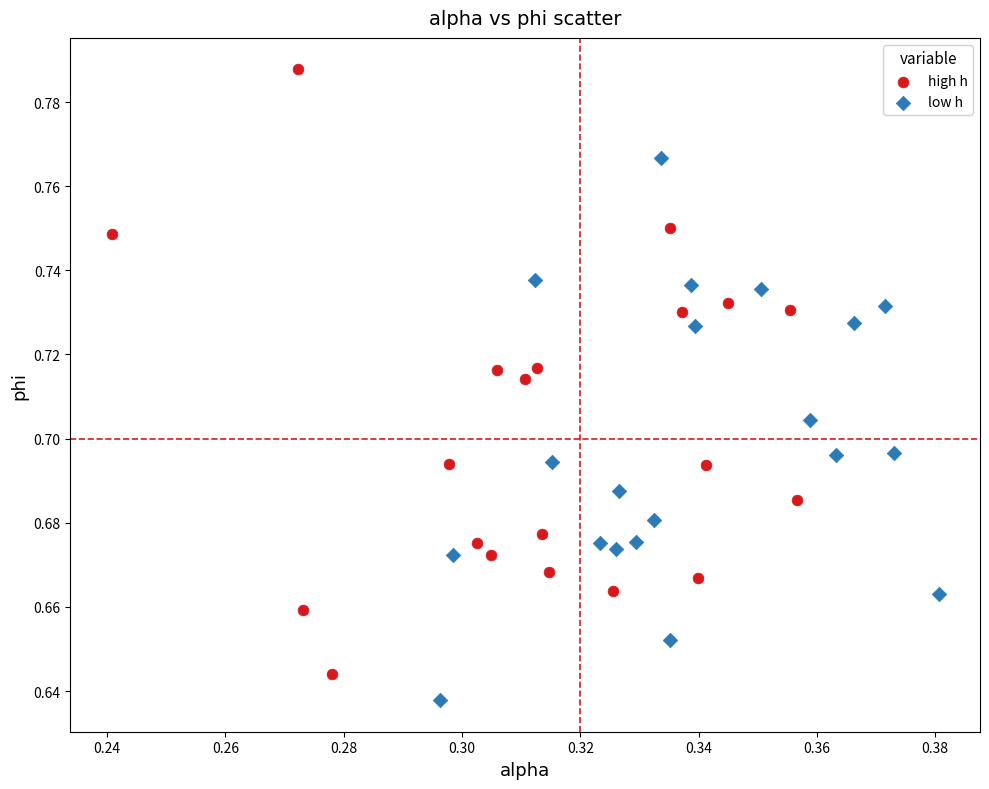

What are all the series names shown in the legend?

high h, low h